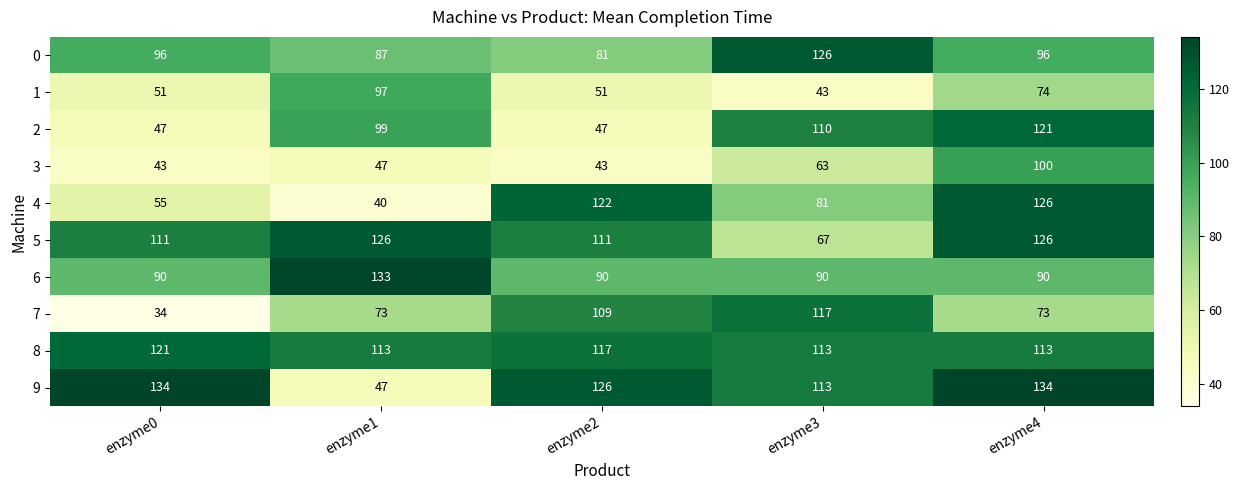

Which series has the widest spread of values?

9